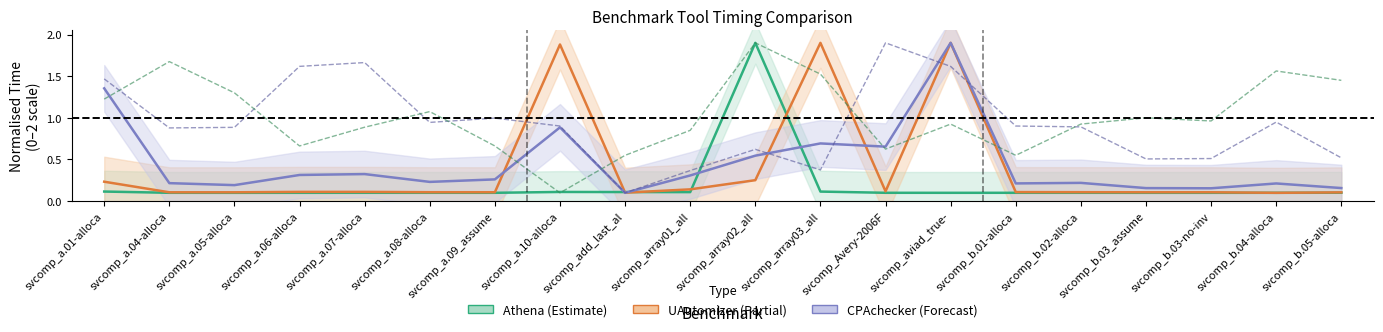

List the labels in order of 2LS value, largest first.

svcomp_array02_all, svcomp_a.04-alloca, svcomp_b.04-alloca, svcomp_array03_all, svcomp_b.05-alloca, svcomp_a.05-alloca, svcomp_a.01-alloca, svcomp_a.08-alloca, svcomp_b.03_assume, svcomp_b.03-no-inv, svcomp_aviad_true-, svcomp_b.02-alloca, svcomp_a.07-alloca, svcomp_array01_all, svcomp_a.06-alloca, svcomp_a.09_assume, svcomp_Avery-2006F, svcomp_add_last_al, svcomp_b.01-alloca, svcomp_a.10-alloca